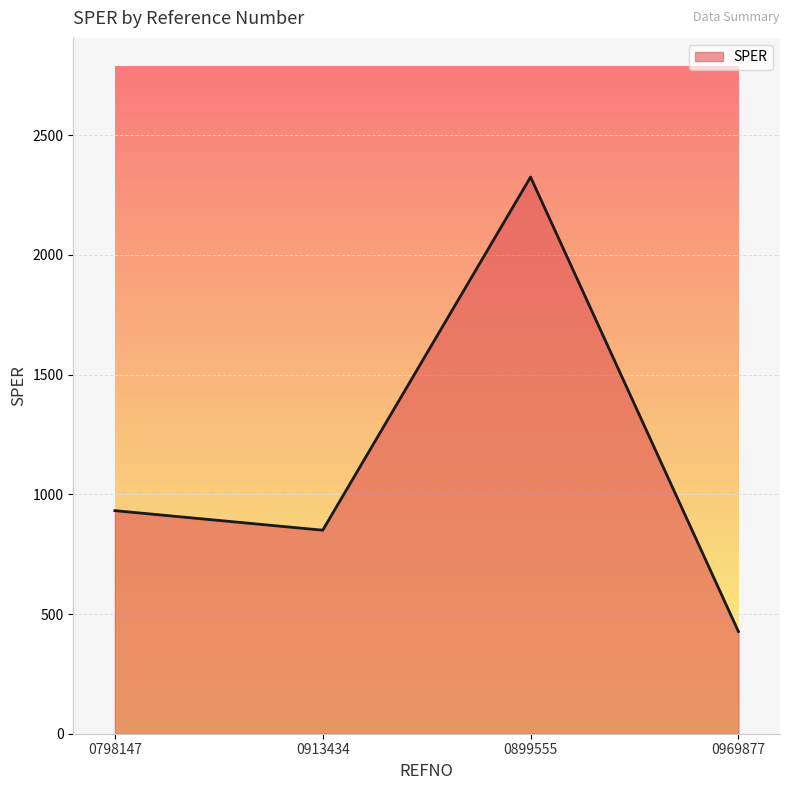

Where is the first local maximum?

0899555